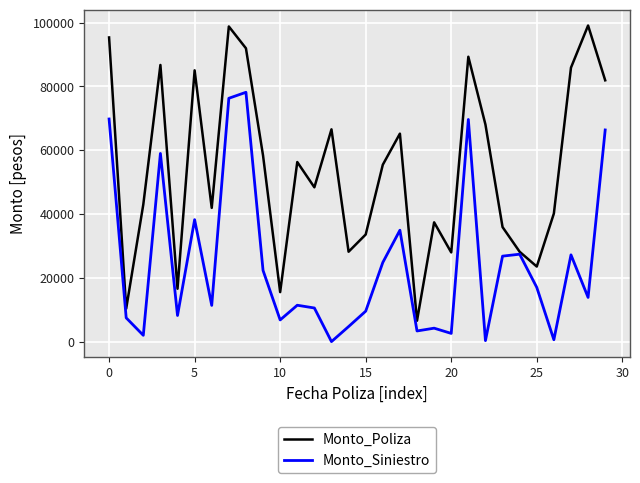

Which series has the largest total across all categories?

Monto_Poliza